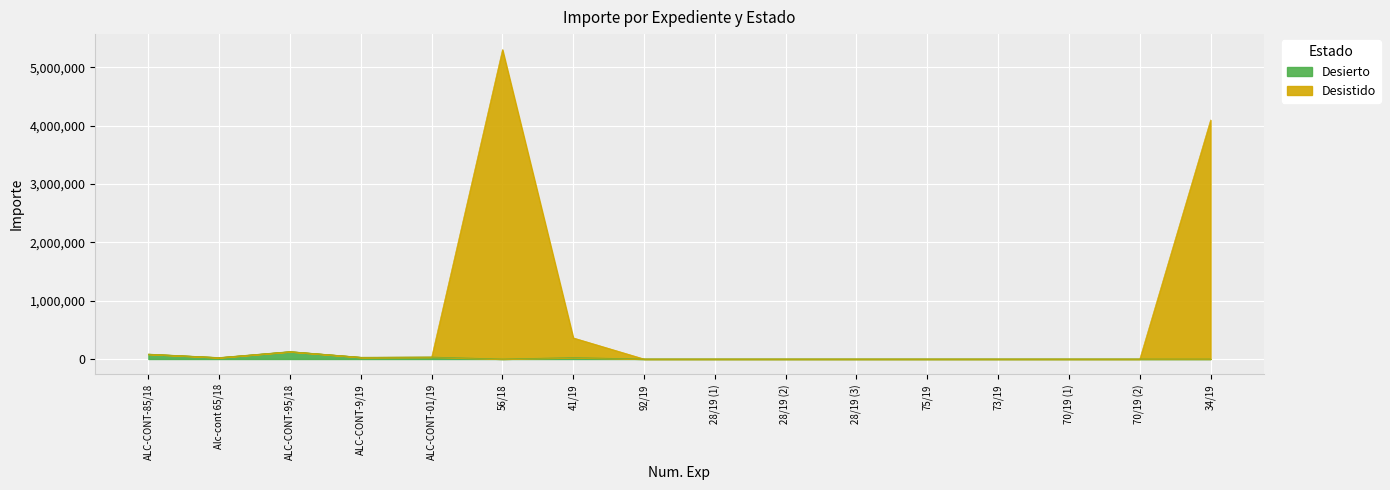

Reading right to left, what are all the values shown in this chart?

Desierto: 0.0	0.0	0.0	0.0	0.0	0.0	0.0	0.0	0.0	24590.0	0.0	33693.7	30057.6	127197.0	24930.0	84117.0
Desistido: 4094794.6	0.0	0.0	0.0	0.0	0.0	0.0	0.0	0.0	361959.2	5301168.7	33693.7	30057.6	127197.0	24930.0	84117.0